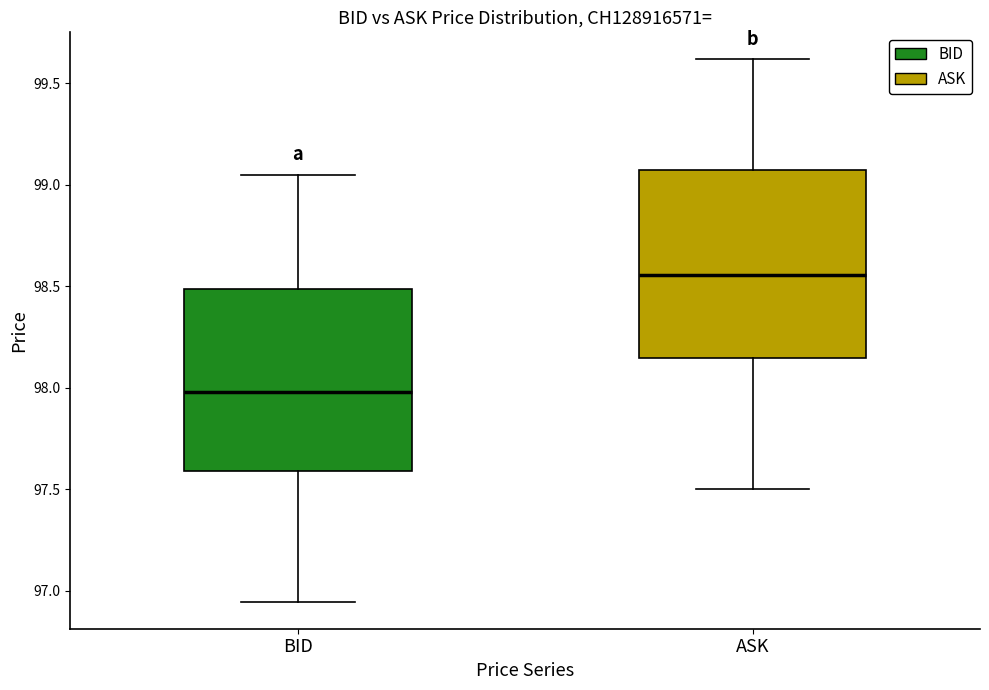

Which box's median line is the highest?

ASK